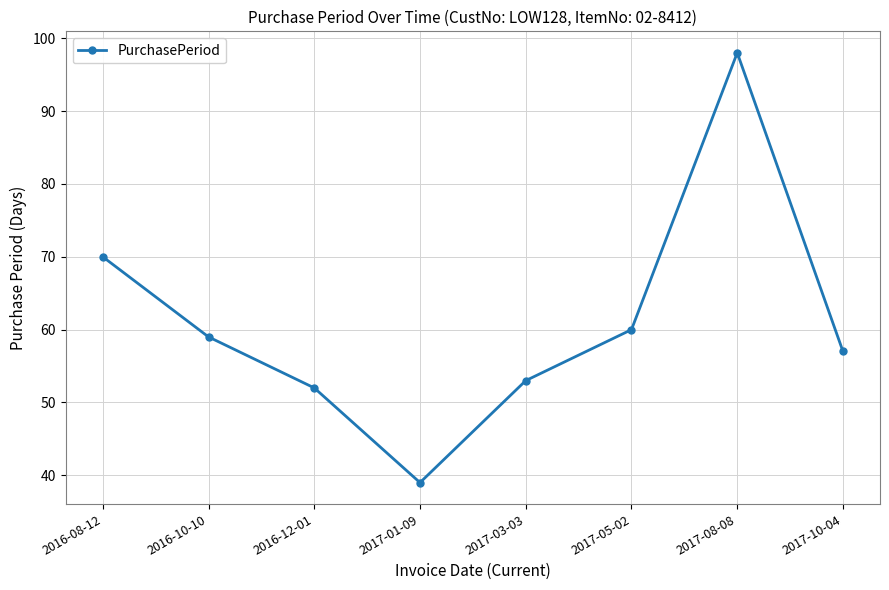

What is the difference between the values at 2017-10-04 and 2017-08-08?

41